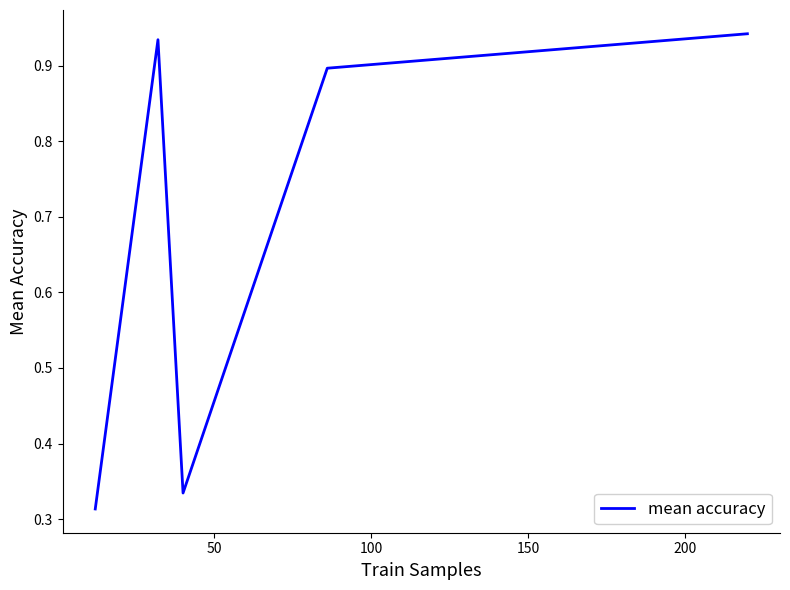

How many interior local valleys (lower than both neighbors) does the data have?

1